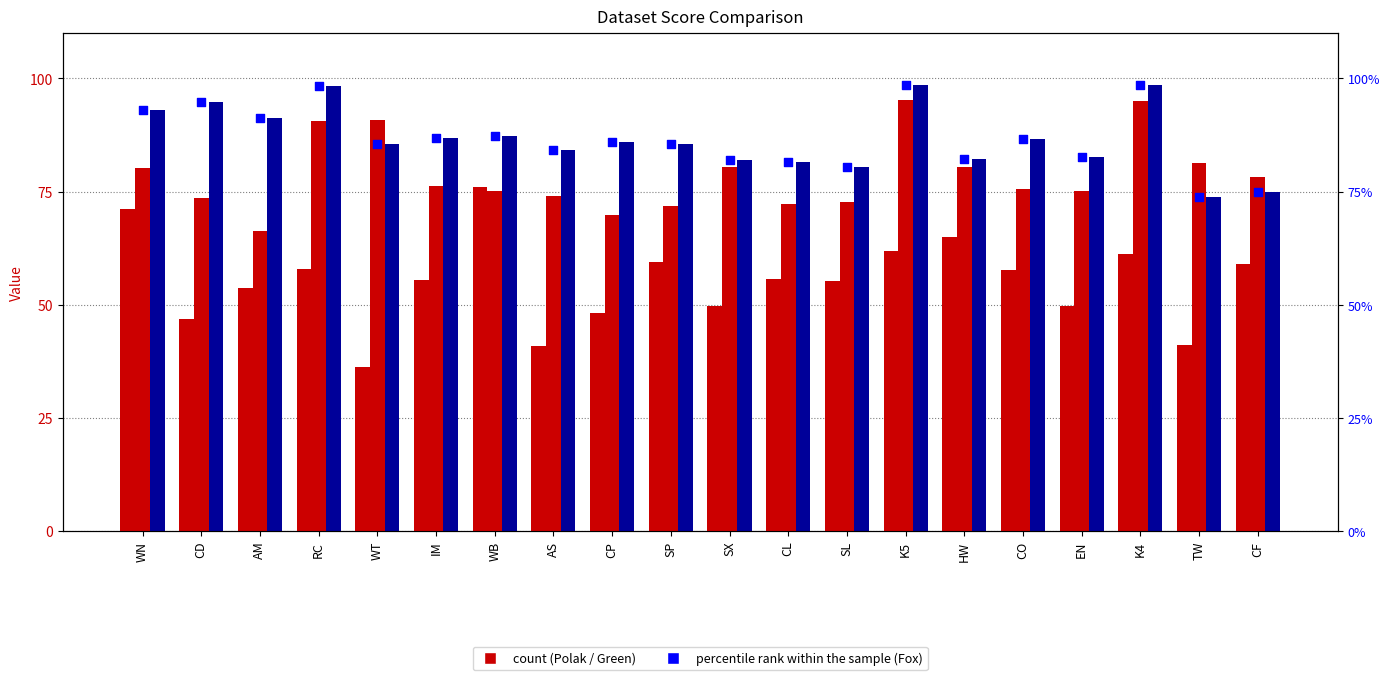

What is the total value across all series at CF?

287.1